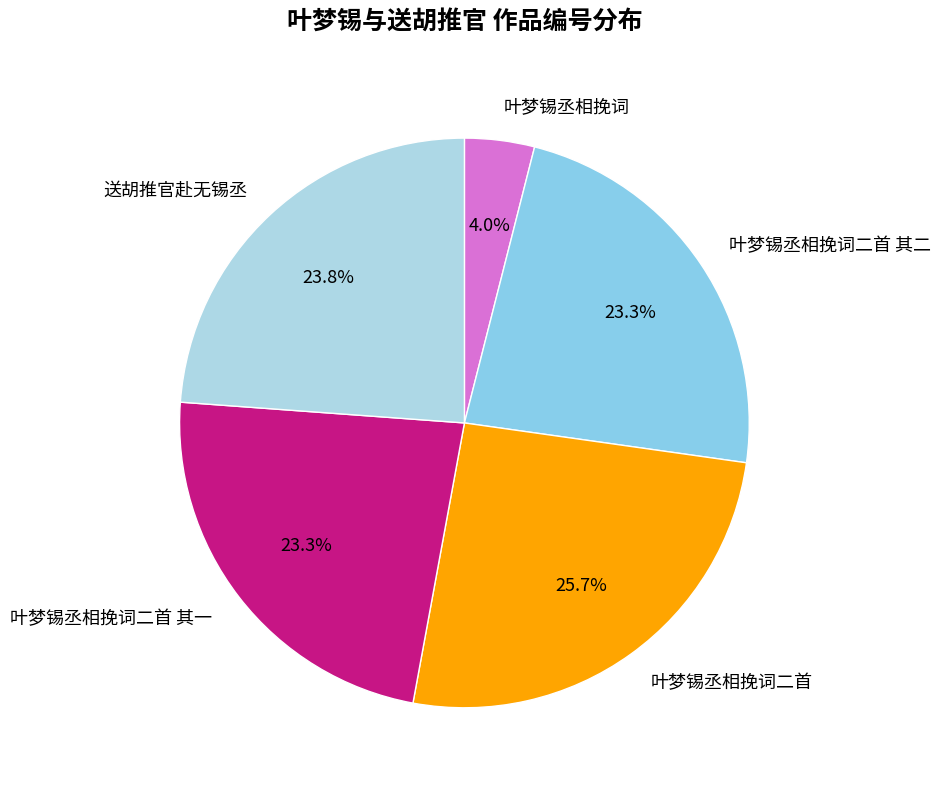

True or false: 叶梦锡丞相挽词二首 其一 accounts for 23% of the total.

True